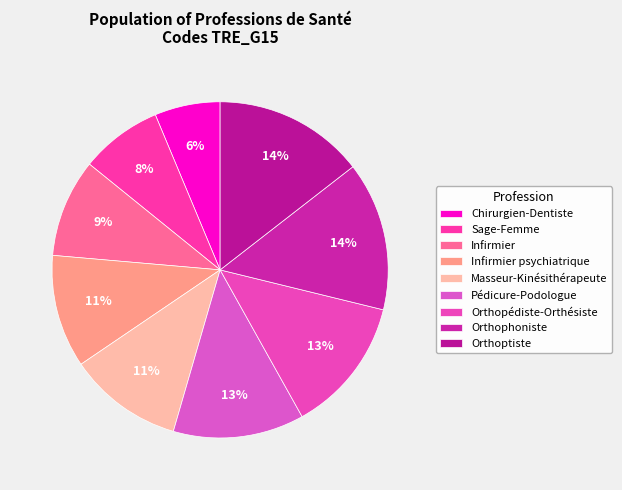

What portion of the pie excludes Pédicure-Podologue?

87.4%